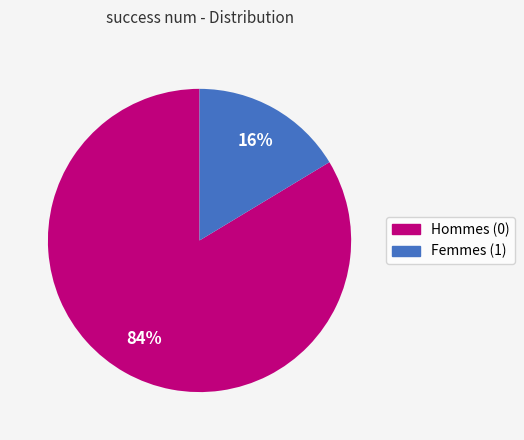

Count the number of slices in the pie.

2